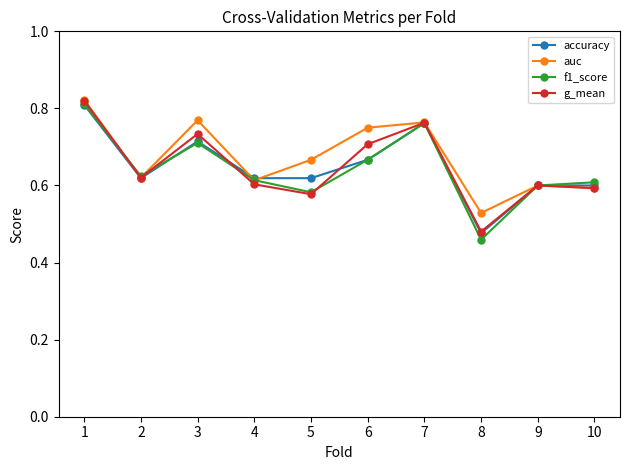

What is the total value across all series at 4?

2.4